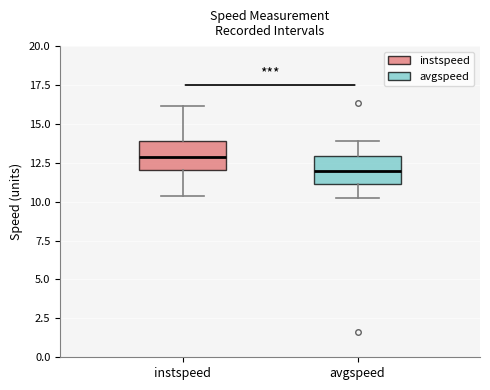

Which box's median line is the lowest?

avgspeed